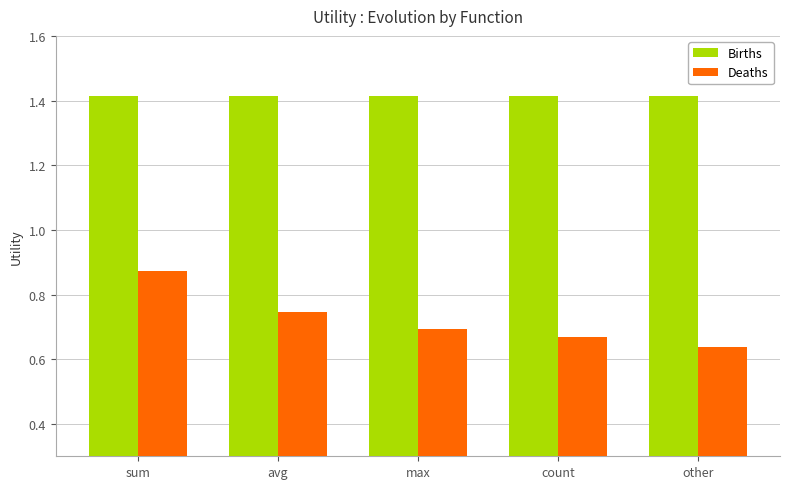

At which label does Deaths reach its minimum?

other